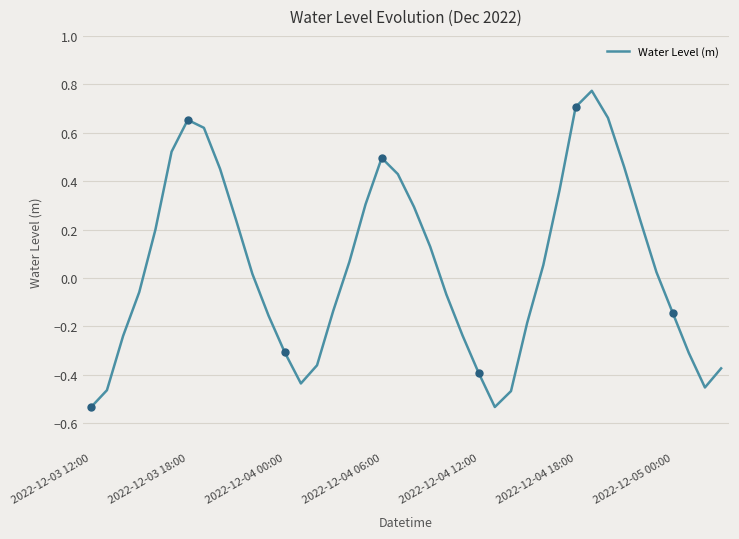

Is it true that the value at 27 is -0.2?

True